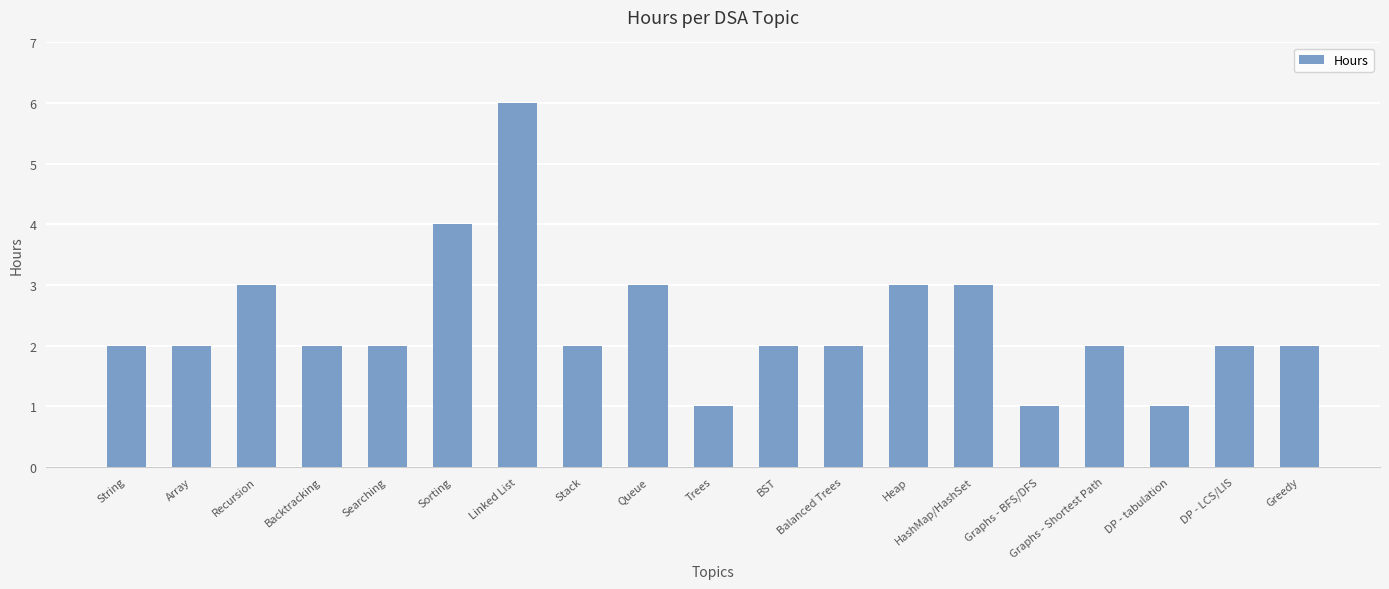

What is the difference between the values at Balanced Trees and Linked List?

4